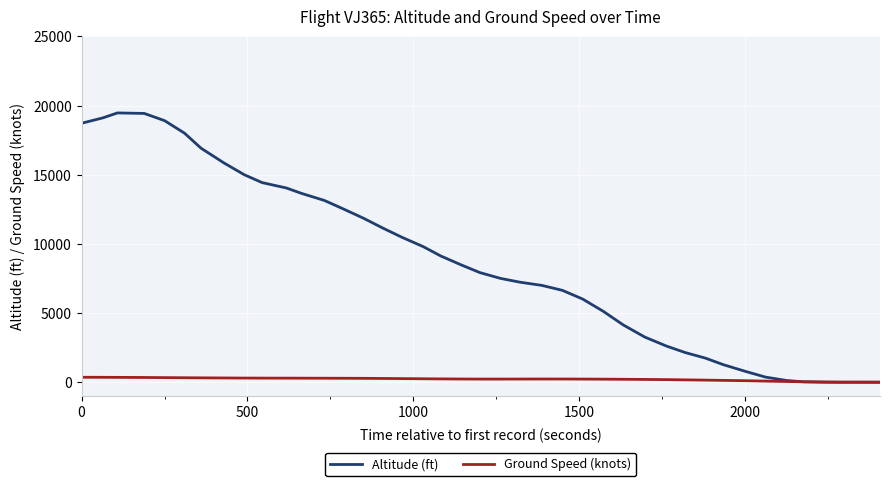

Which series has the largest total across all categories?

Altitude (ft)